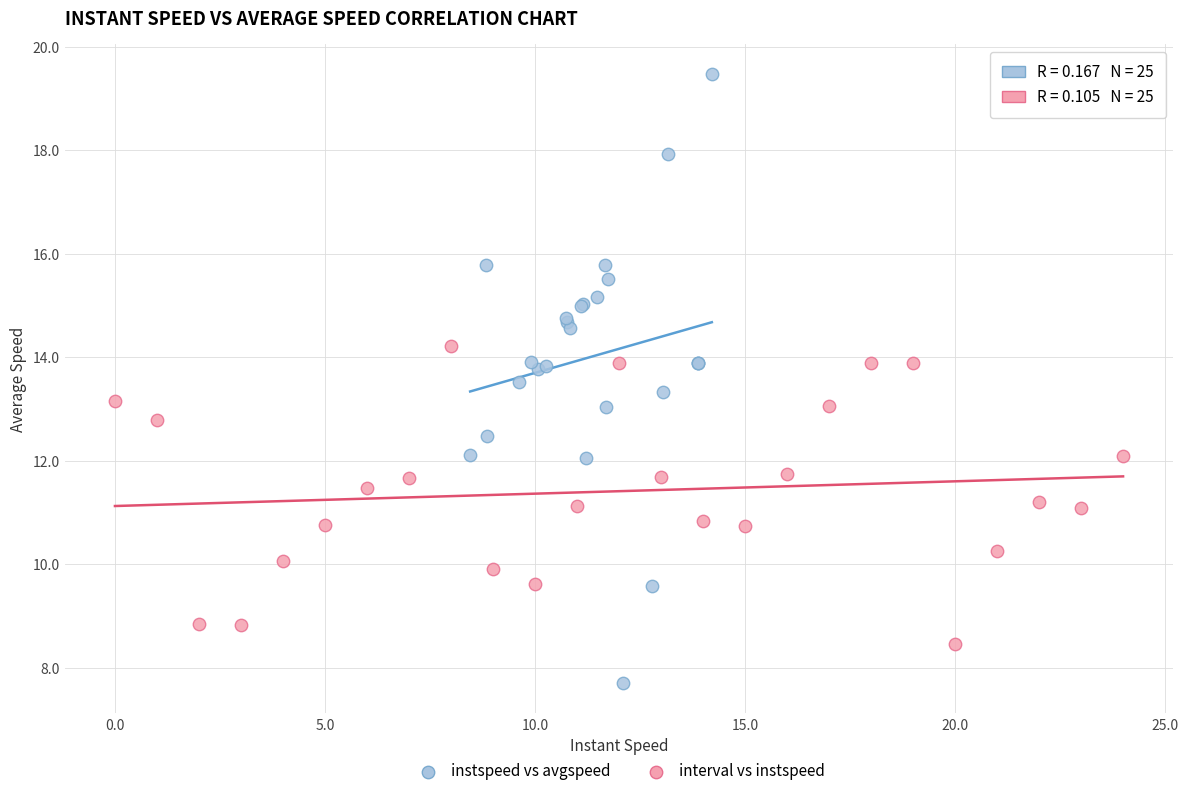

Which series contains the lowest Y value?

instspeed vs avgspeed